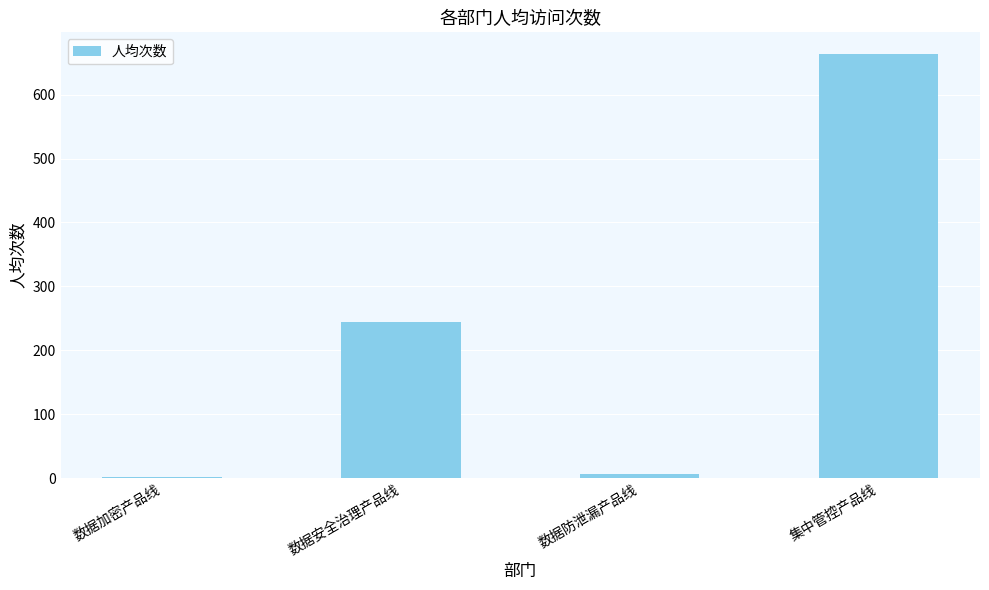

Between 数据防泄漏产品线 and 数据安全治理产品线, which is larger?

数据安全治理产品线